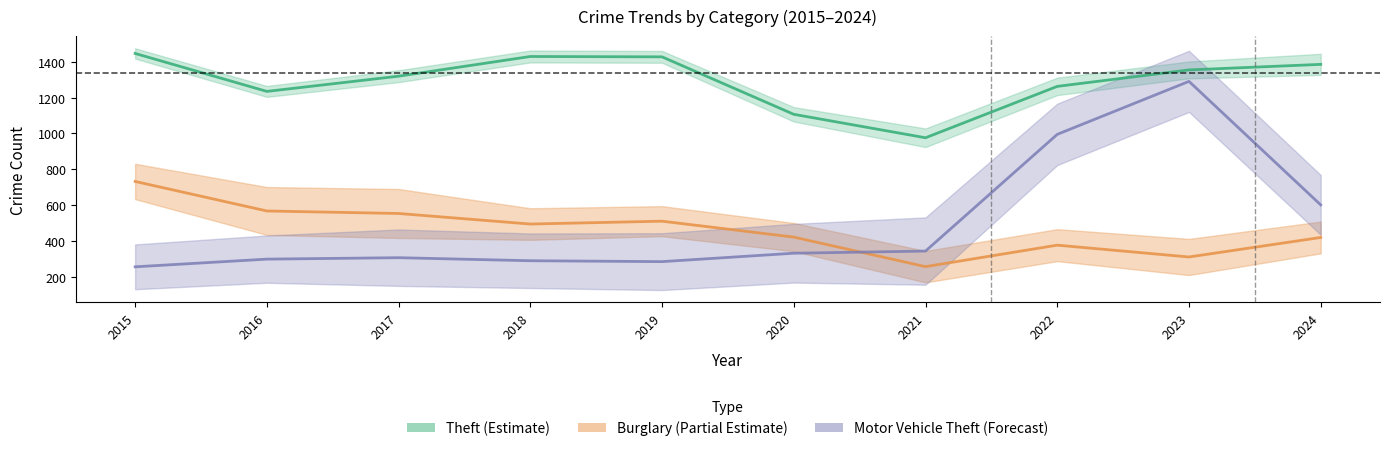

How many interior local valleys does the Motor Vehicle Theft (Forecast) series have?

1